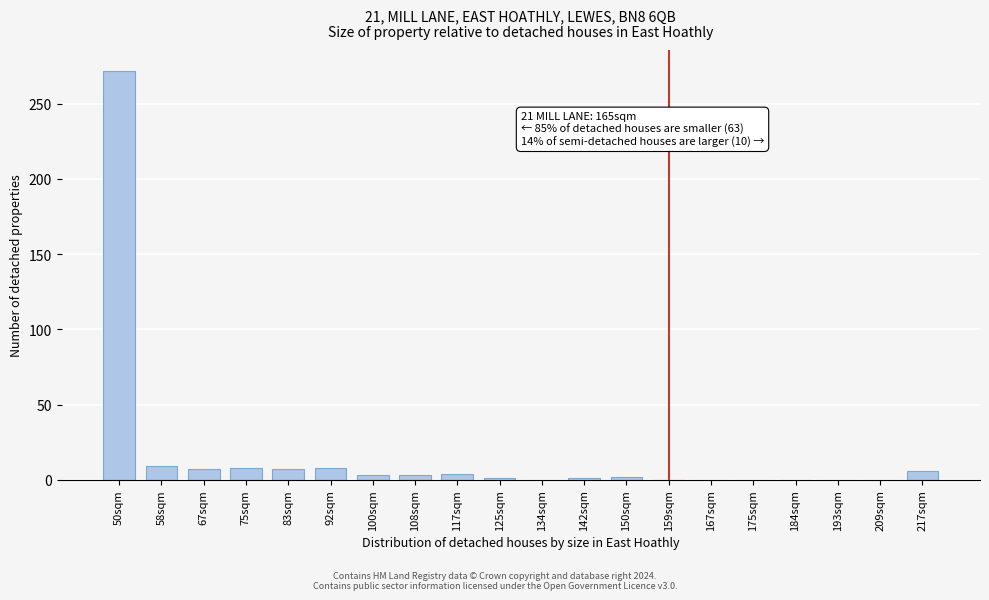

Which has a higher value, 159sqm or 75sqm?

75sqm